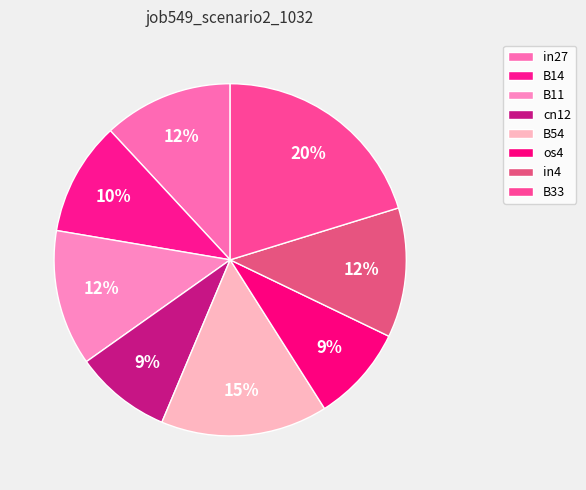

Is it true that B54 is 15% of the pie?

True